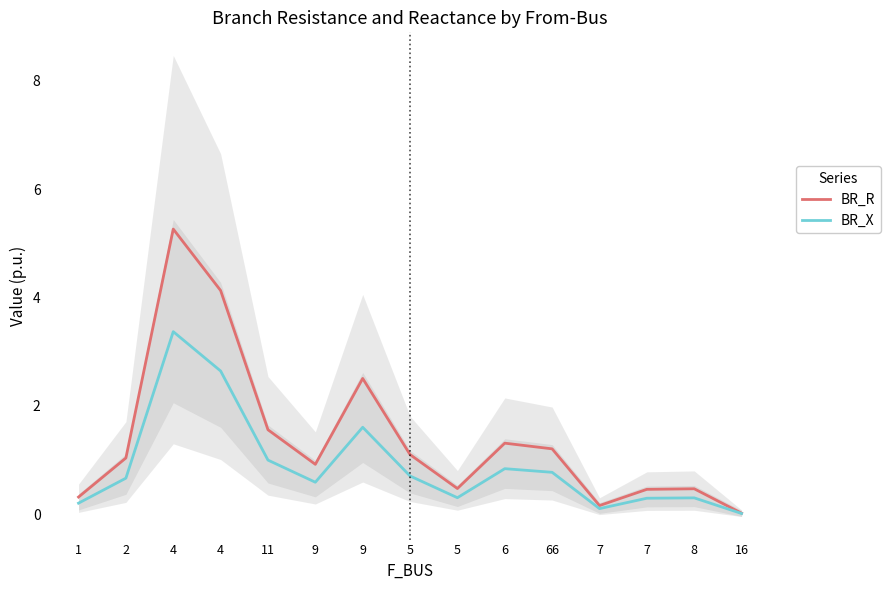

At 11, list the series in order from largest to smallest.

BR_R, BR_X